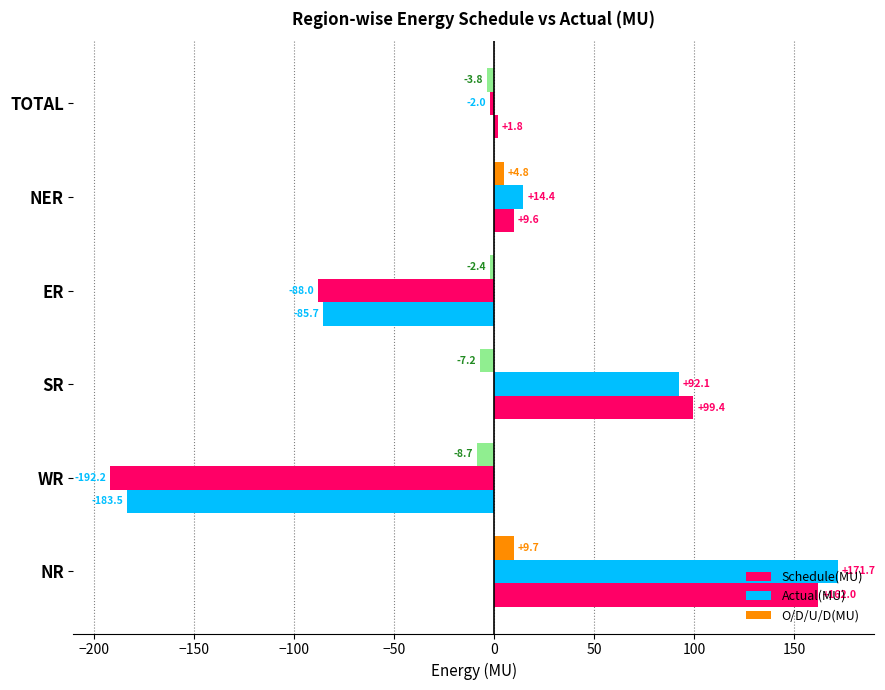

What is the smallest value displayed?

-192.2